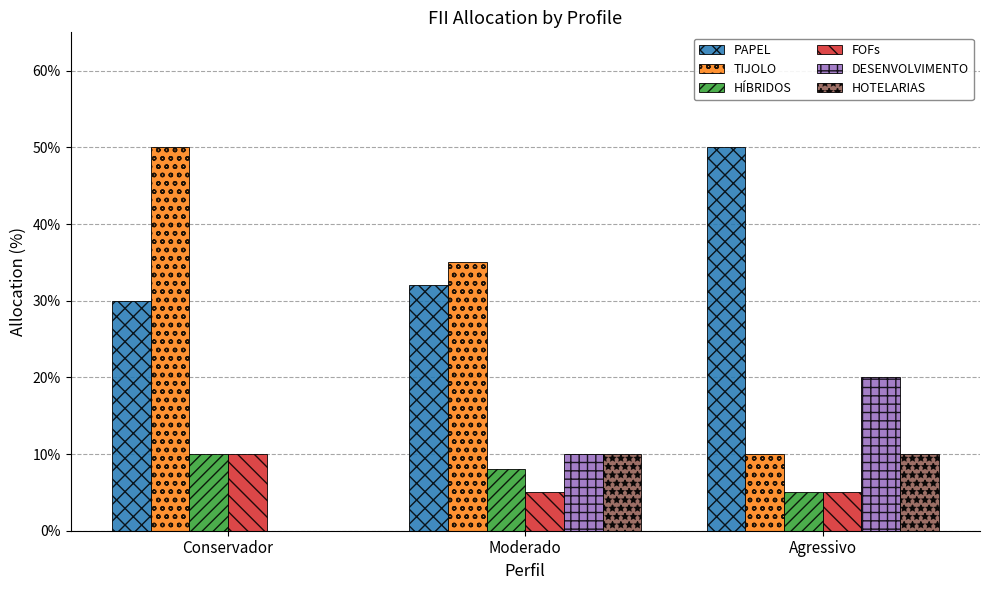

What are all the series names shown in the legend?

PAPEL, TIJOLO, HÍBRIDOS, FOFs, DESENVOLVIMENTO, HOTELARIAS